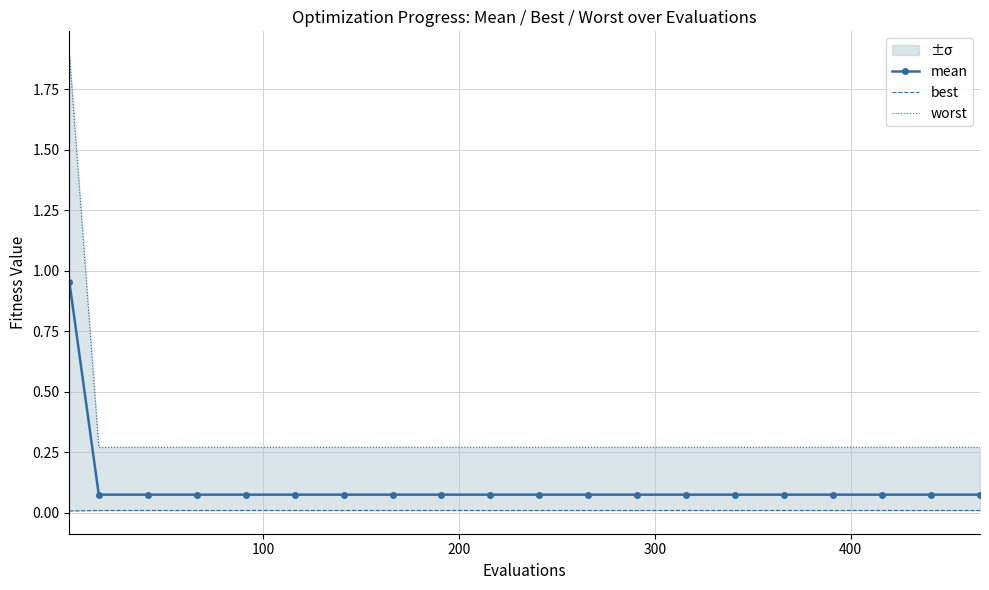

What is the sum of all worst values?

7.1